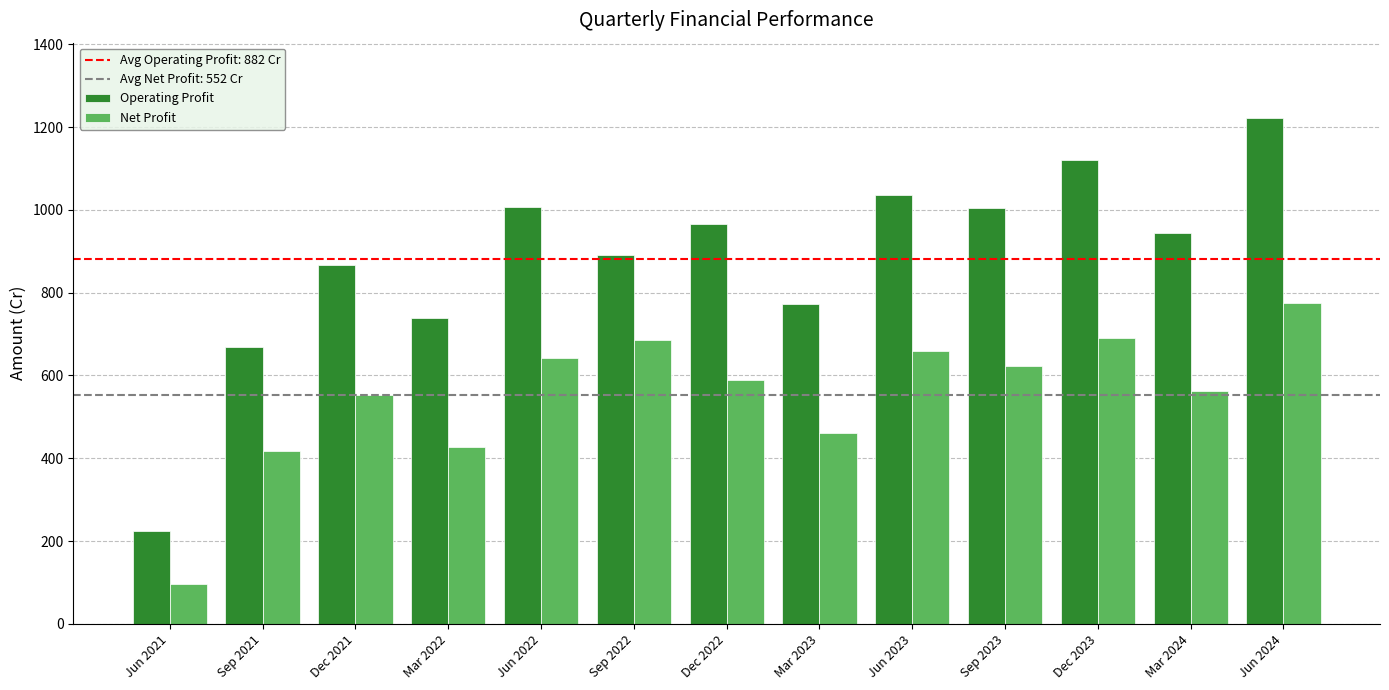

Is it true that Operating Profit equals 1221 at Jun 2024?

True